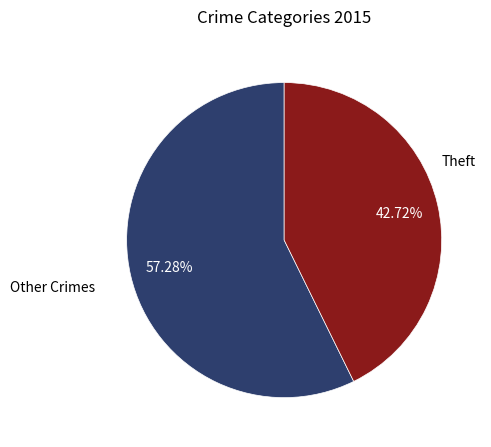

Is there any slice that represents more than half of the pie?

Yes